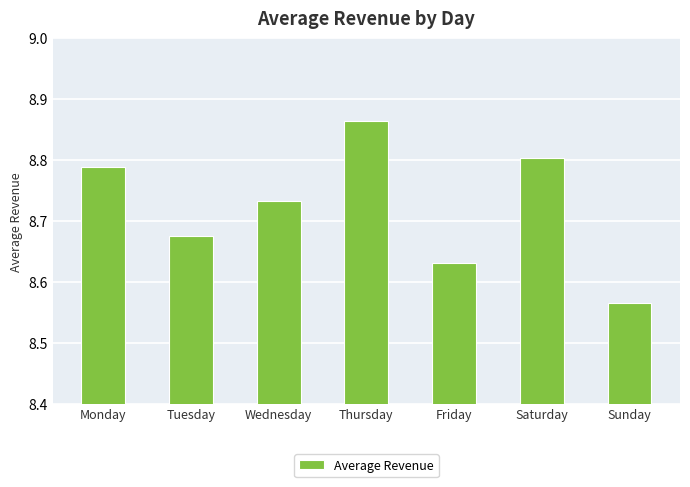

What is the difference between the maximum and second lowest values?

0.2